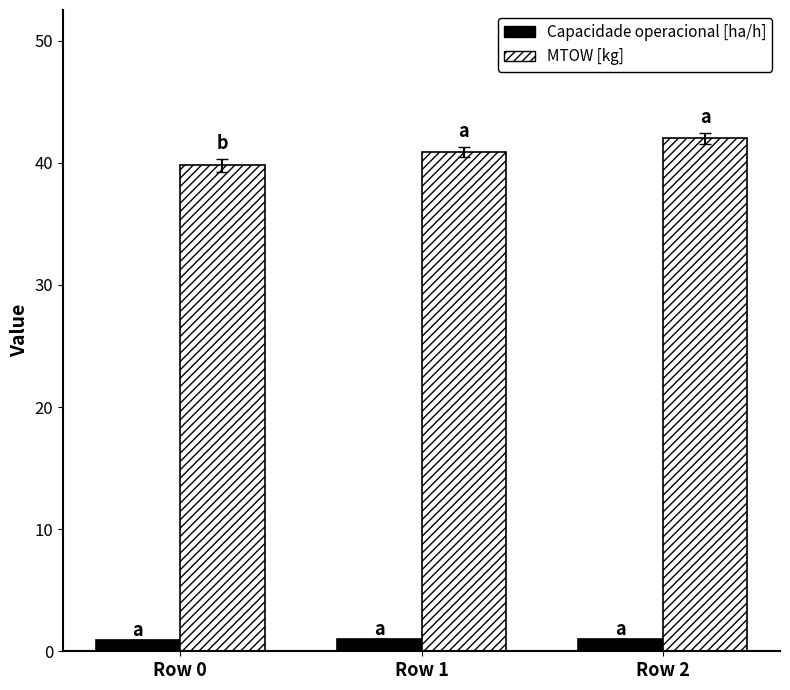

What is the maximum value for Capacidade operacional [ha/h]?

1.0